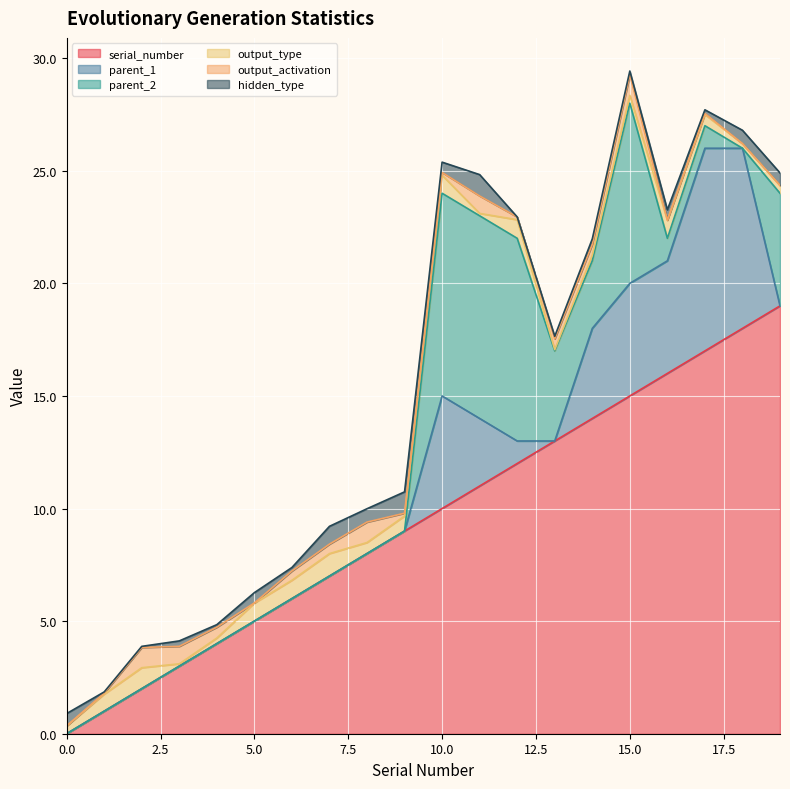

At how many categories does at least one series exceed 8?

11